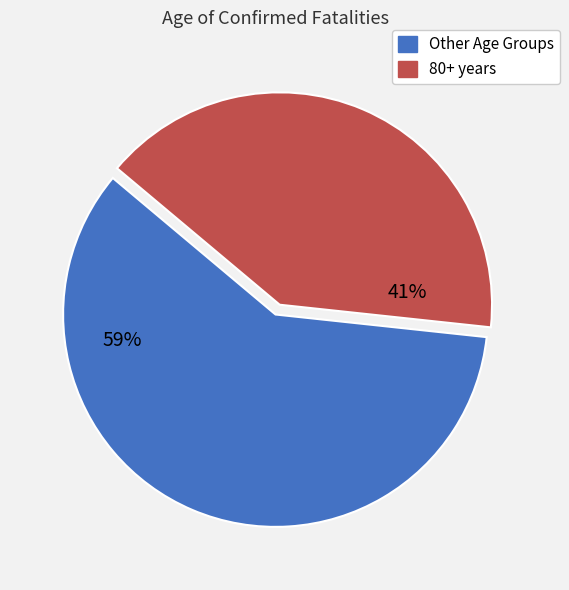

To the nearest percent, what is the average slice percentage?

50%